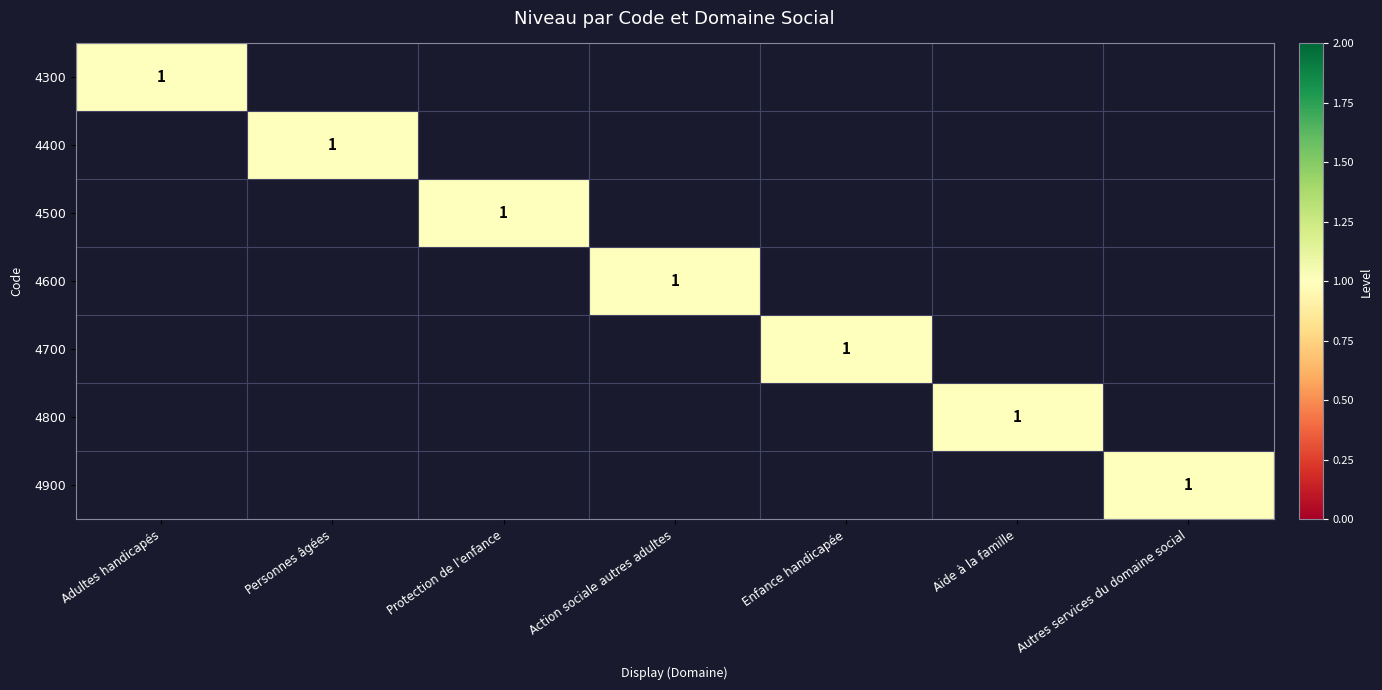

At how many categories does at least one series exceed 0?

7